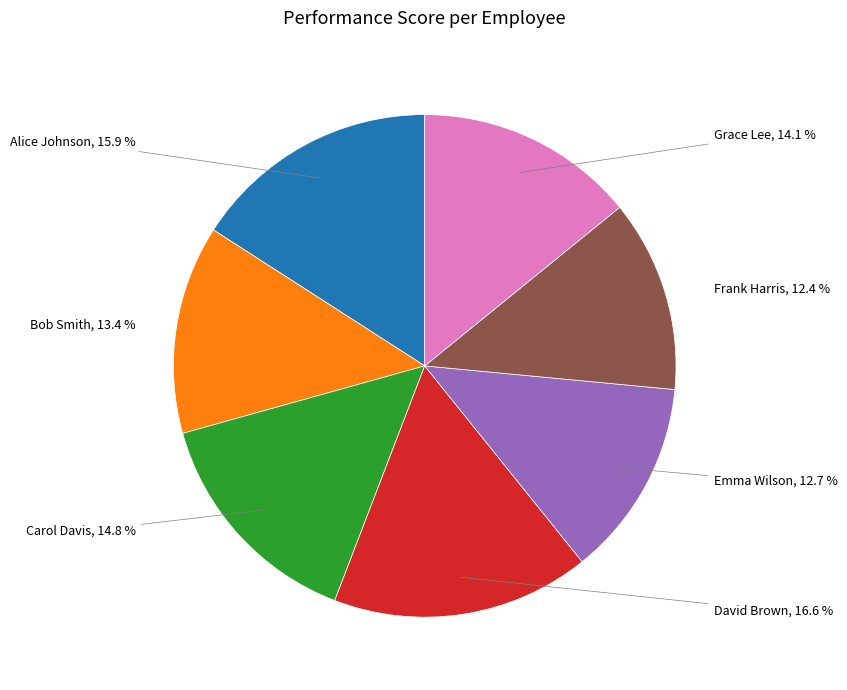

How many slices are in this pie chart?

7